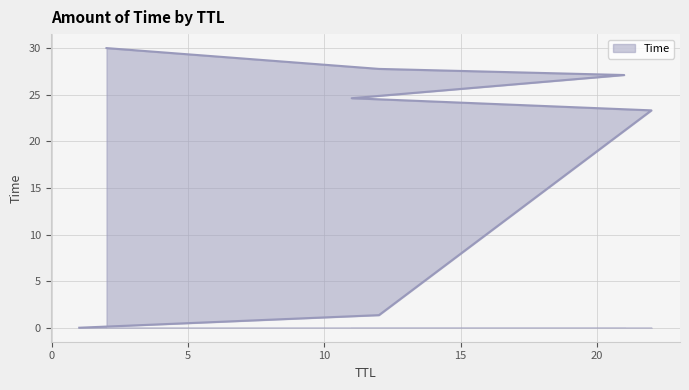

How many data points are less than 24?

3